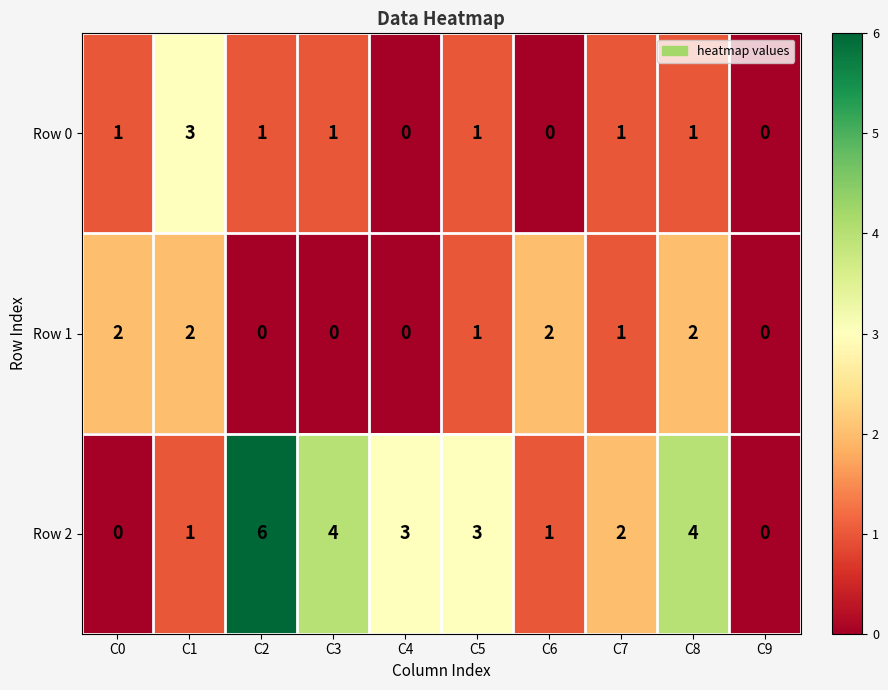

Which series changed the most between C0 and C4?

Row 2